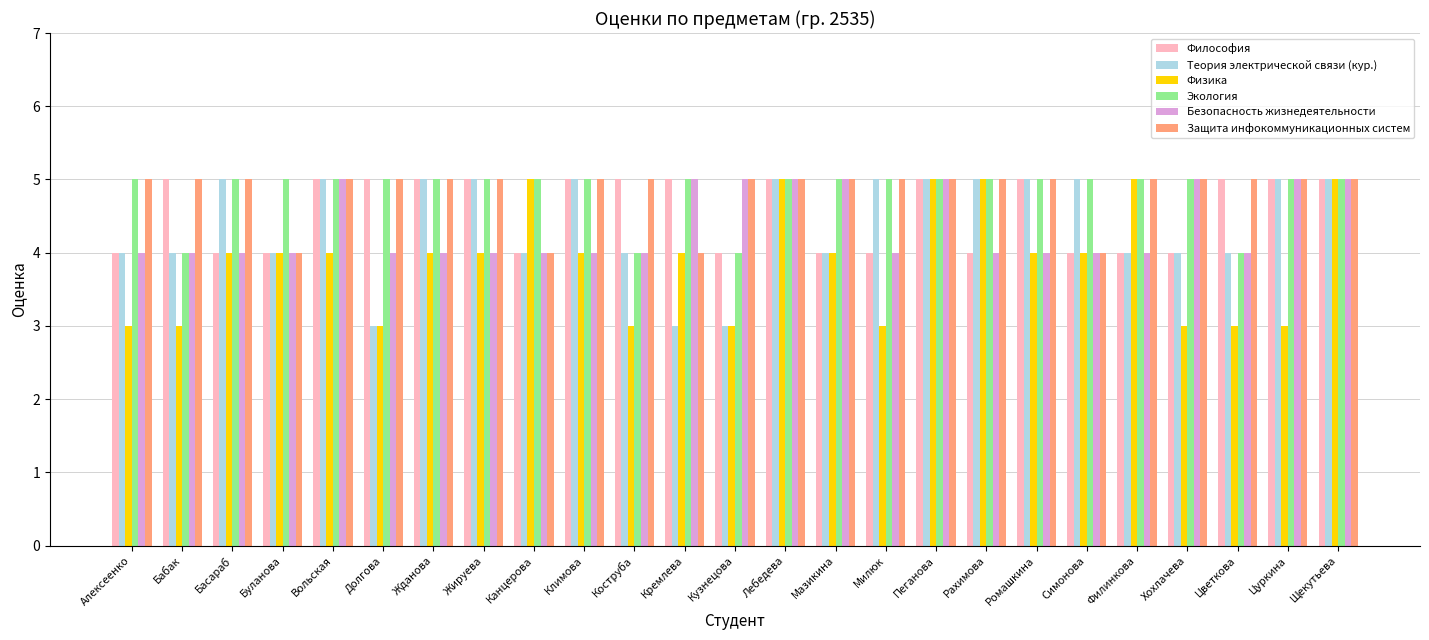

Read the Безопасность жизнедеятельности value at Бабак.

4